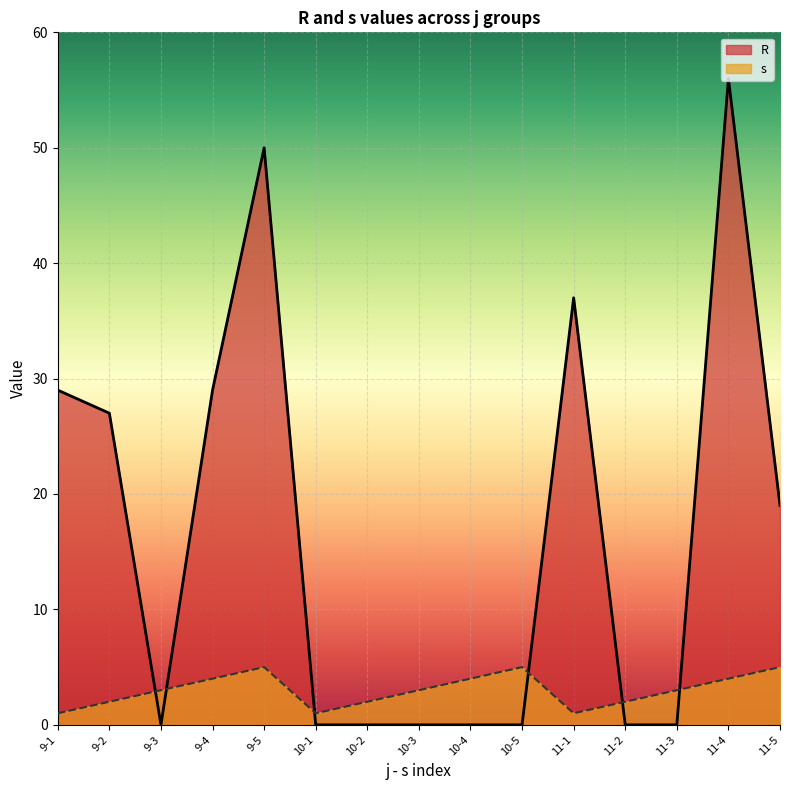

Is it true that s equals 4 at 10-4?

True